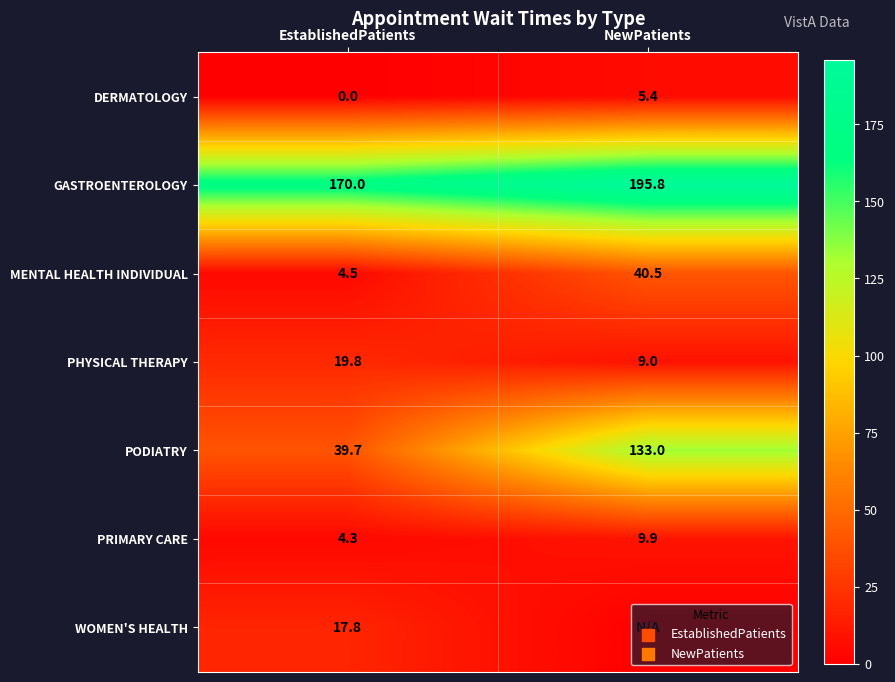

Which category has the highest value in the PRIMARY CARE series?

NewPatients